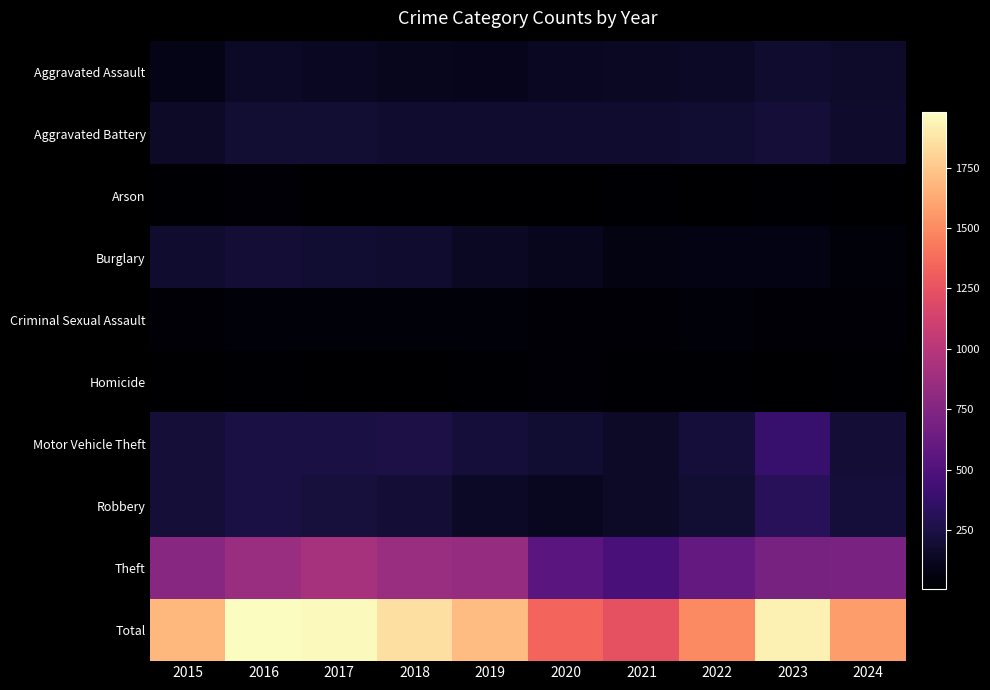

Reading right to left, extract all data points from this chart.

Aggravated Assault: 2024=163	2023=177	2022=146	2021=142	2020=131	2019=113	2018=119	2017=131	2016=146	2015=95
Aggravated Battery: 2024=172	2023=209	2022=190	2021=182	2020=180	2019=182	2018=183	2017=191	2016=196	2015=154
Arson: 2024=12	2023=21	2022=11	2021=17	2020=12	2019=6	2018=8	2017=12	2016=25	2015=15
Burglary: 2024=39	2023=81	2022=82	2021=71	2020=115	2019=143	2018=176	2017=189	2016=201	2015=178
Criminal Sexual Assault: 2024=33	2023=29	2022=39	2021=30	2020=28	2019=37	2018=38	2017=39	2016=42	2015=31
Homicide: 2024=20	2023=12	2022=21	2021=20	2020=22	2019=14	2018=8	2017=8	2016=18	2015=13
Motor Vehicle Theft: 2024=200	2023=385	2022=219	2021=156	2020=184	2019=216	2018=256	2017=247	2016=245	2015=211
Robbery: 2024=221	2023=316	2022=198	2021=153	2020=124	2019=150	2018=204	2017=224	2016=247	2015=212
Theft: 2024=713	2023=696	2022=592	2021=474	2020=550	2019=841	2018=856	2017=916	2016=858	2015=774
Total: 2024=1573	2023=1926	2022=1498	2021=1245	2020=1346	2019=1702	2018=1848	2017=1957	2016=1978	2015=1683